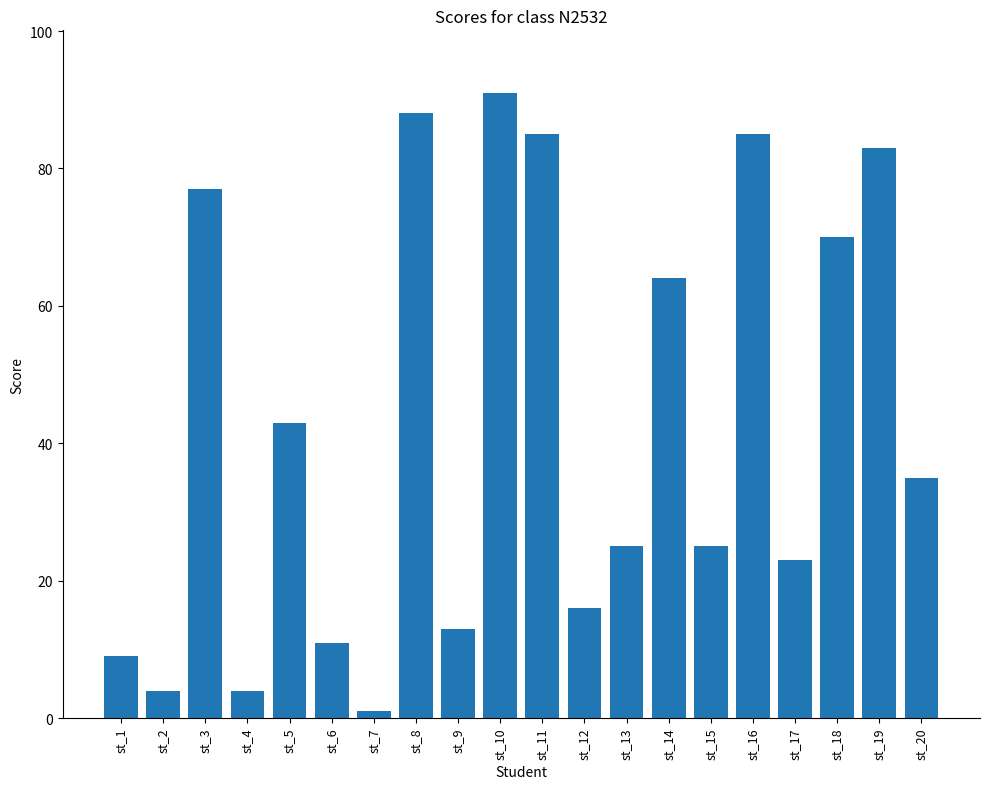

Read the value at st_15, to the nearest 5.

25